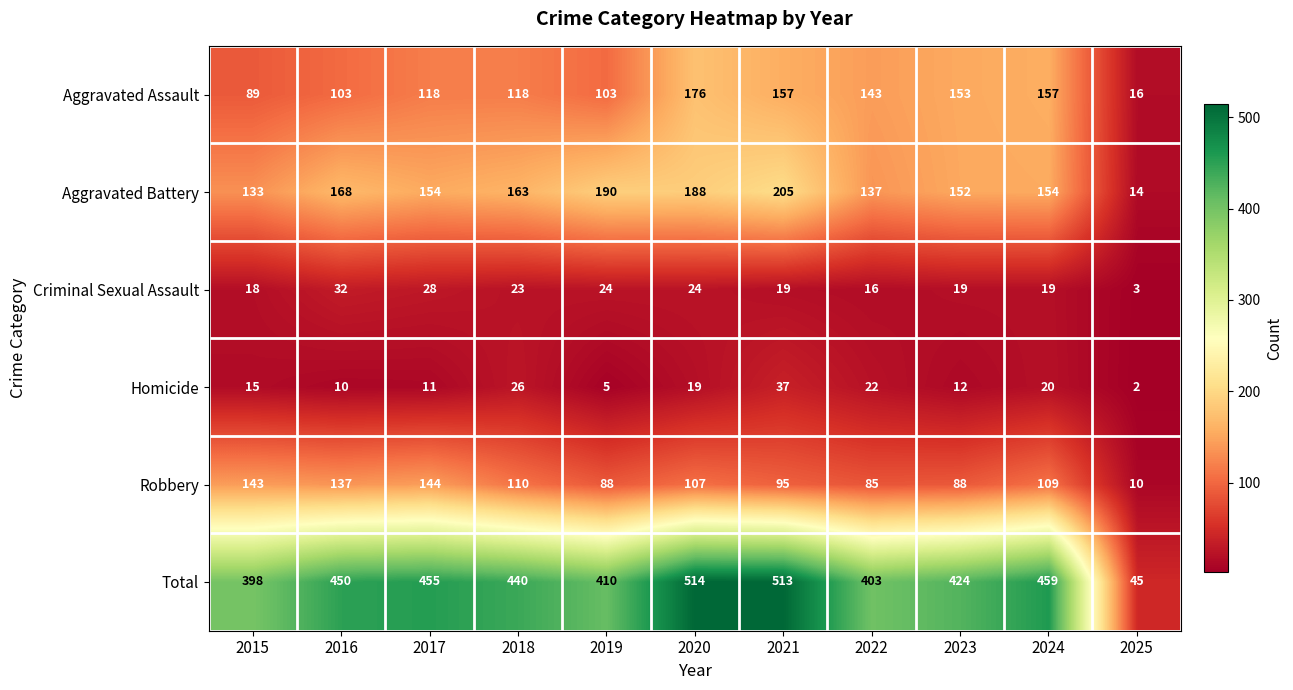

What is the minimum value for Aggravated Battery?

14